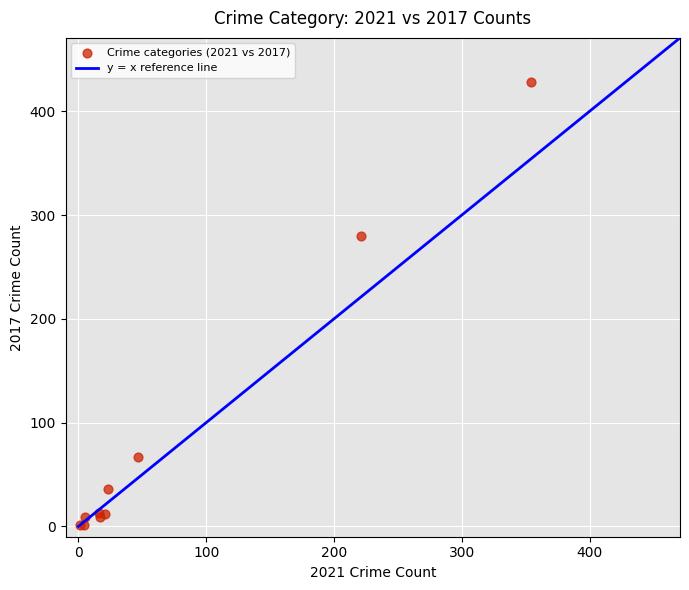

What Y value in the scatter plot is closest to 214?

280